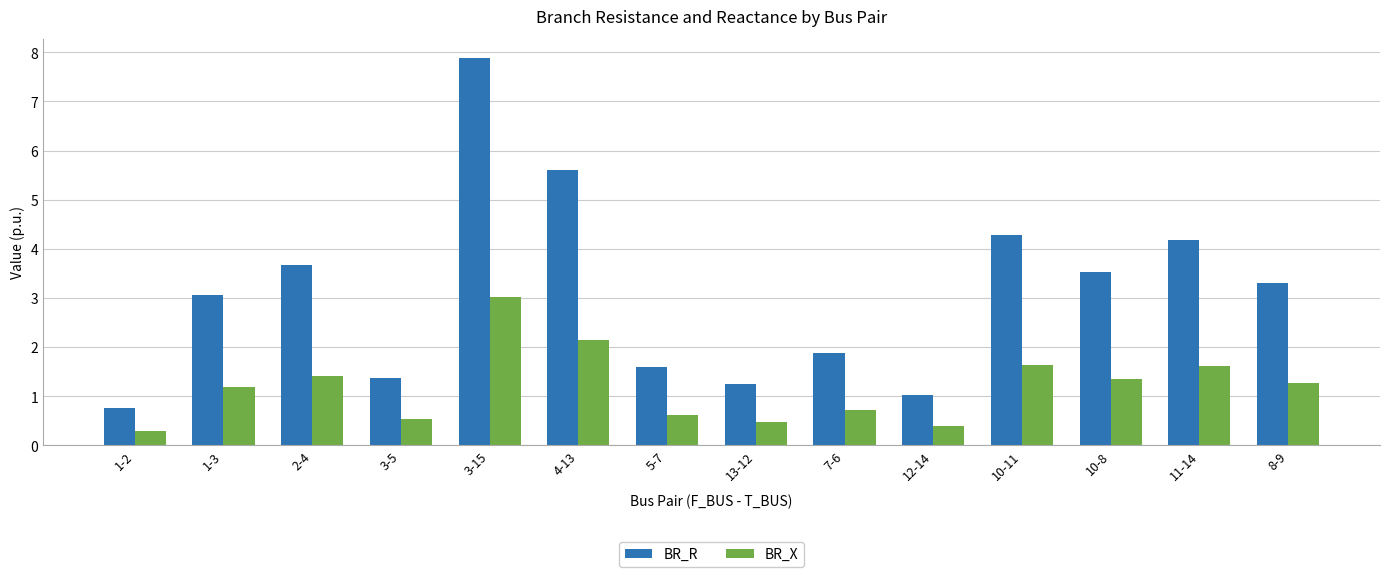

At which label is BR_R closest to 4?

11-14